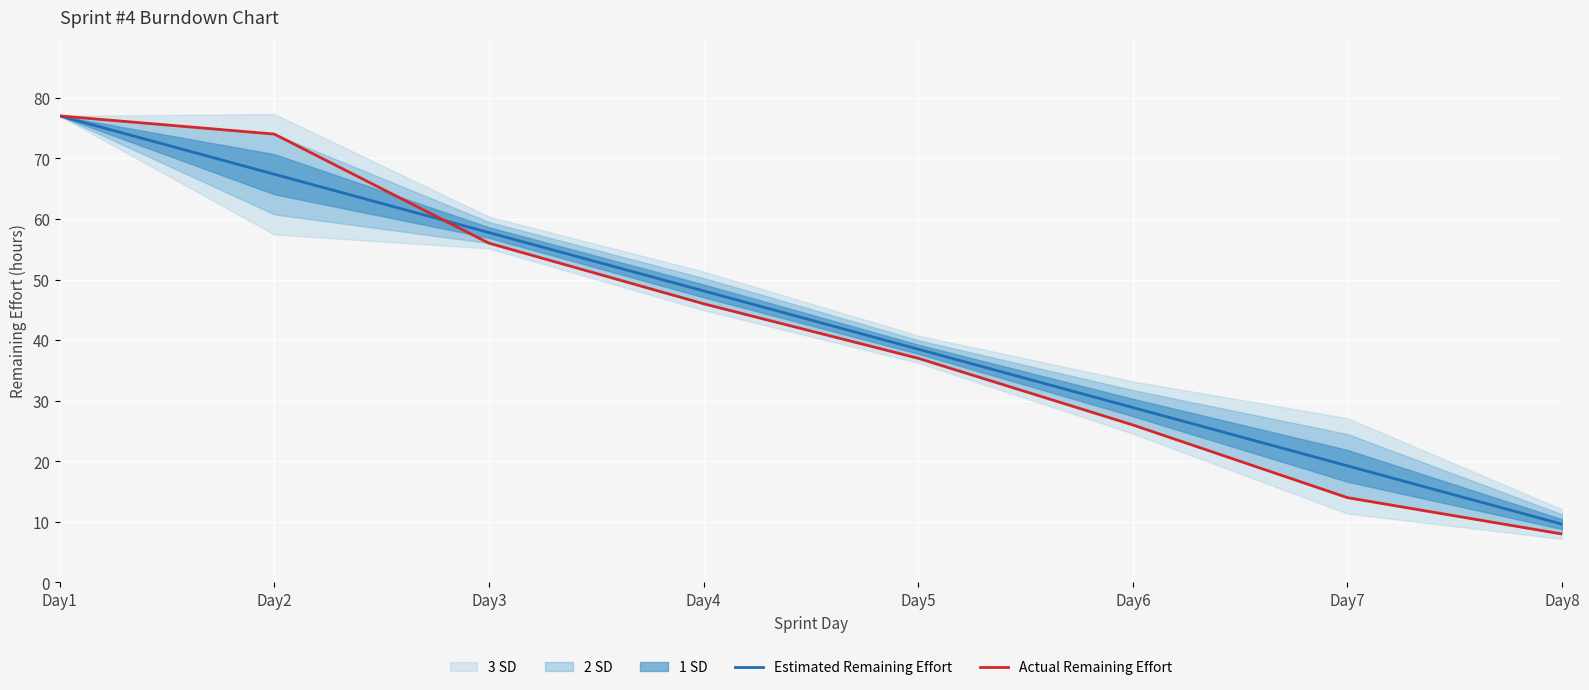

True or false: Actual Remaining Effort has a value of 14.0 at Day7.

True